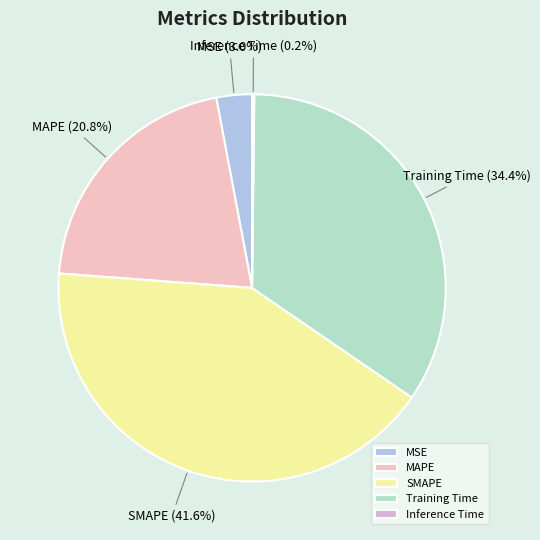

Does SMAPE account for over 50% of the chart?

No